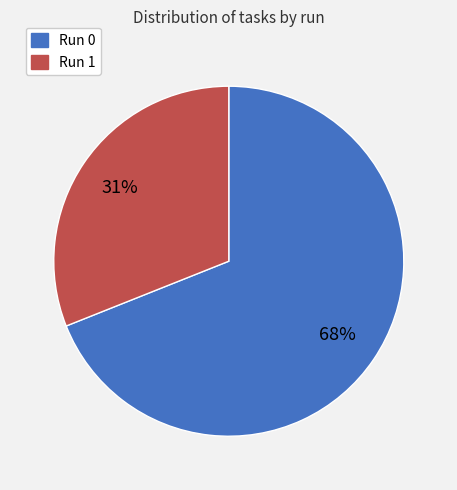

Is it true that Run 1 is 37% of the pie?

False